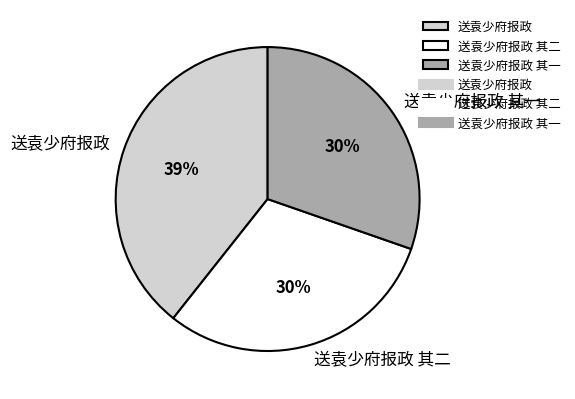

True or false: 送袁少府报政 accounts for 31% of the total.

False